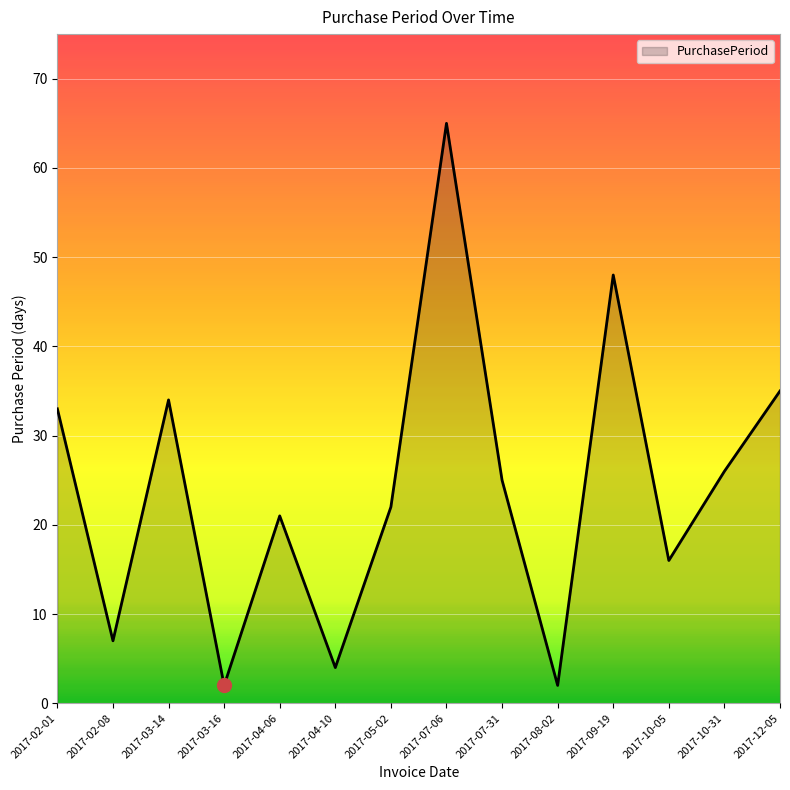

What position from the left is 2017-07-06?

8